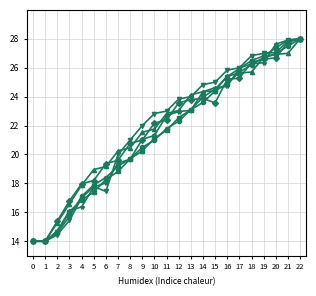

What is the greatest value displayed?

28.0